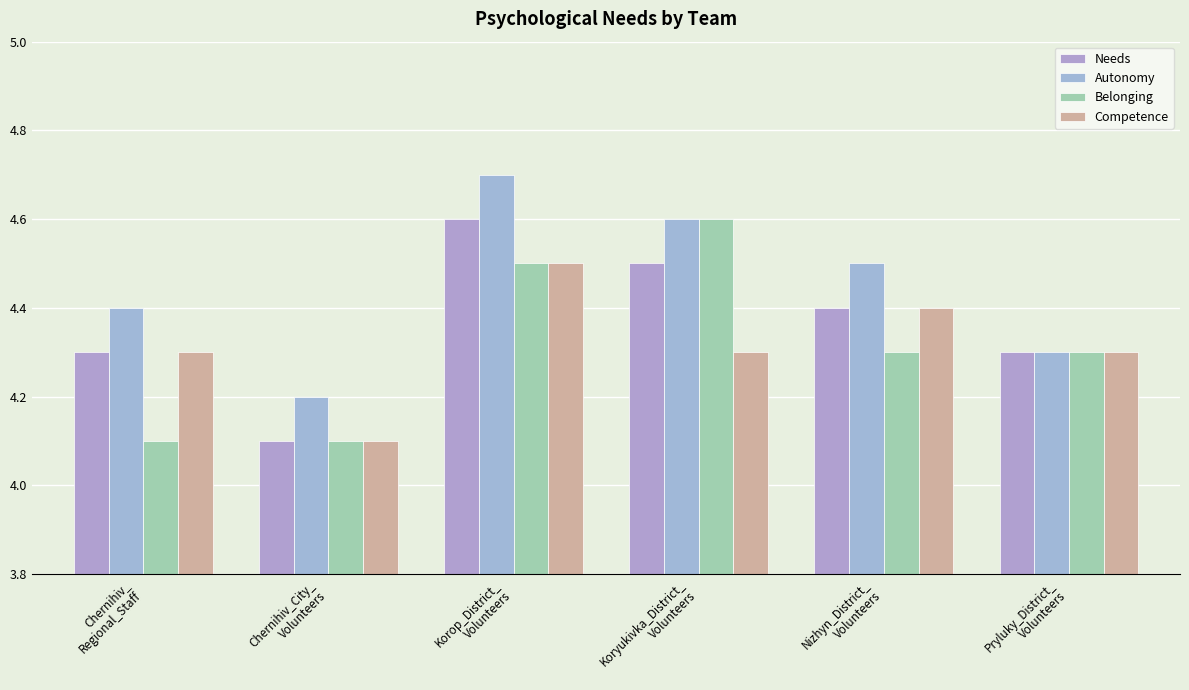

Between Chernihiv_
Regional_Staff and Pryluky_District_
Volunteers, which series saw the biggest shift?

Belonging